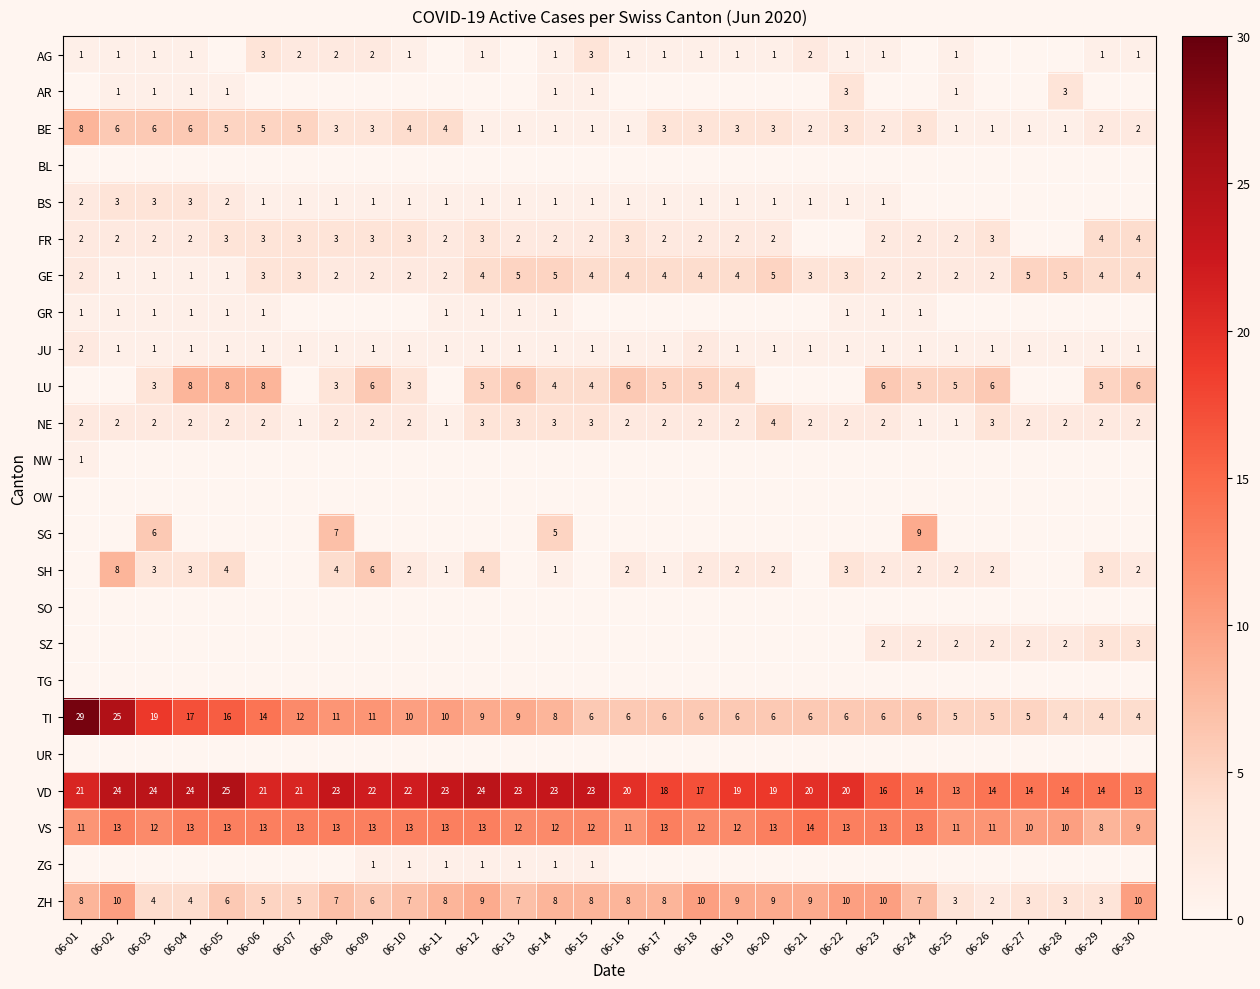

At which label does VD reach its peak?

06-05